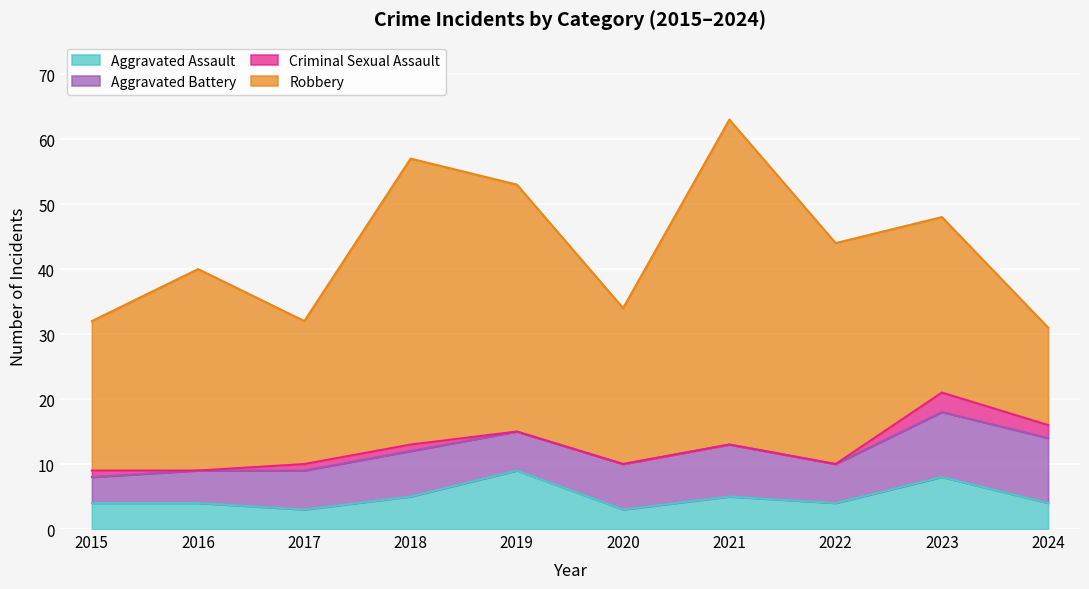

What is the difference between the second highest and minimum values in the Aggravated Battery series?

6